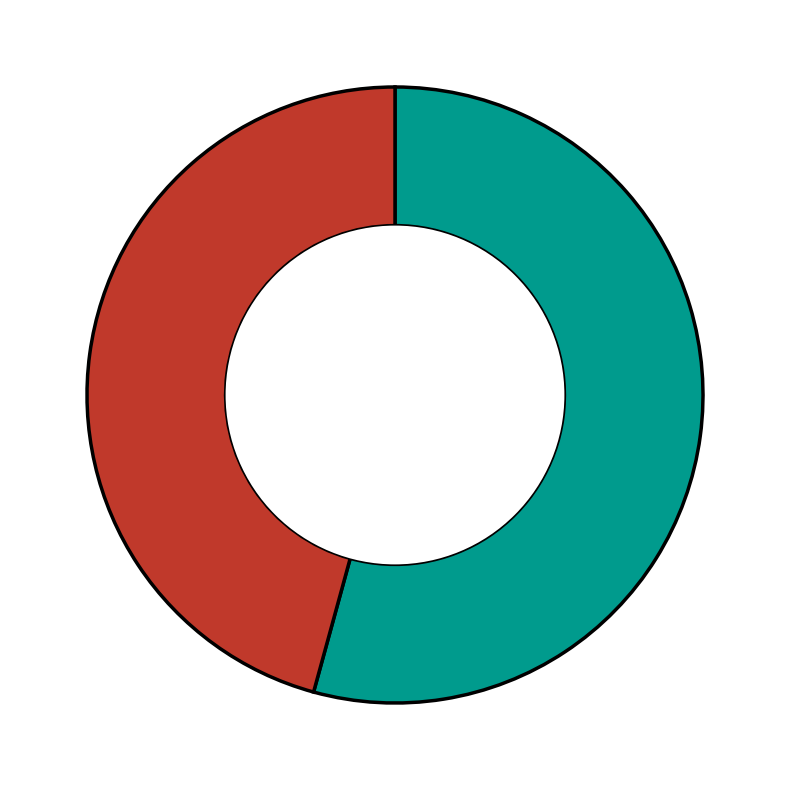

Is there a majority slice in this chart?

Yes